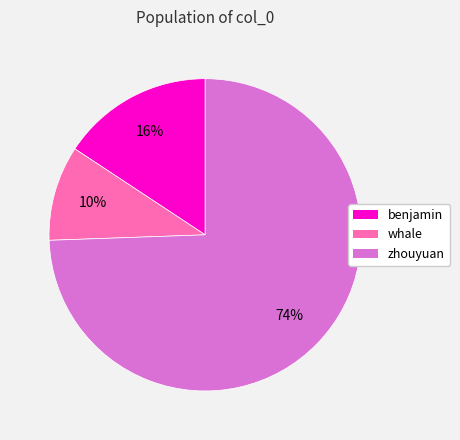

To the nearest percent, what portion does benjamin represent?

16%